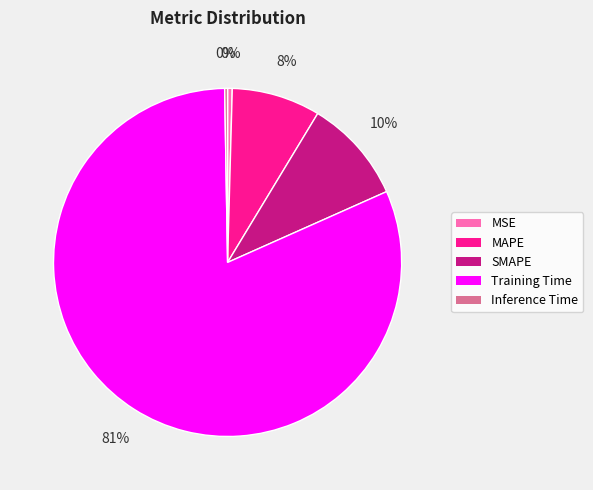

Which has a higher value, MSE or SMAPE?

SMAPE